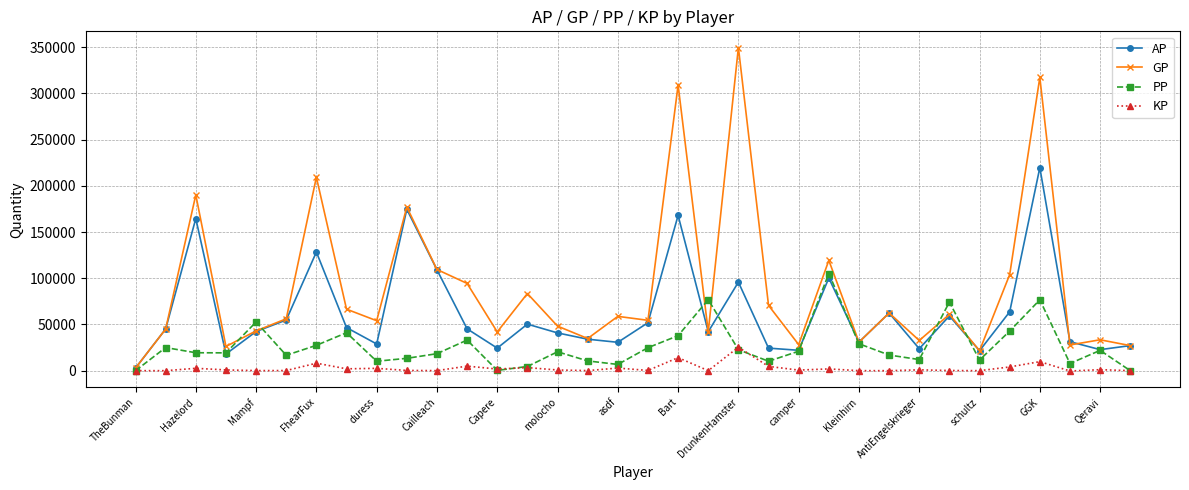

What is the value of the AP point at the 12th from the left?

45263.0